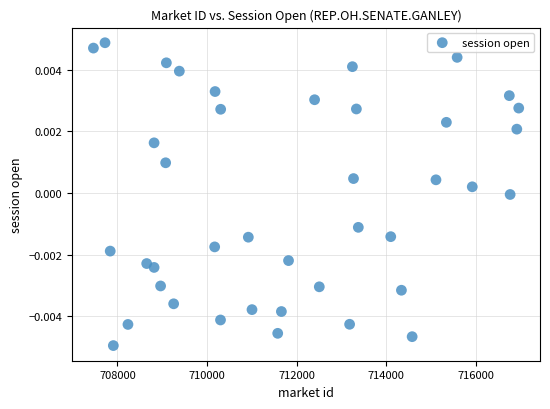

What is the range of X values (max minus min)?

9493.3